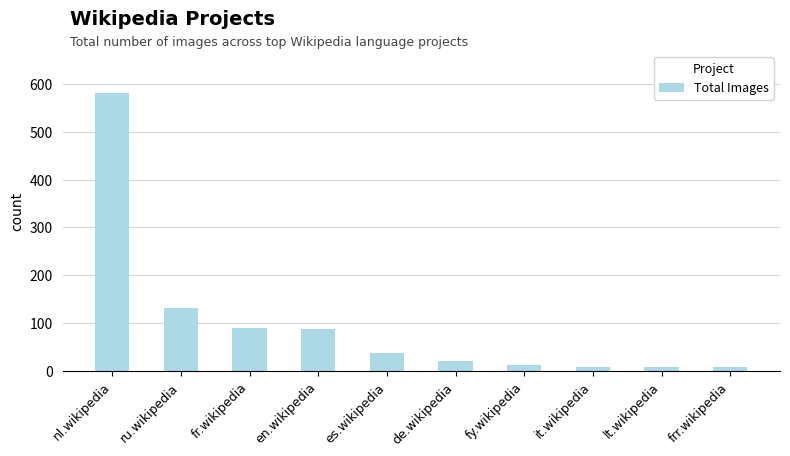

How many categories are shown in the chart?

10